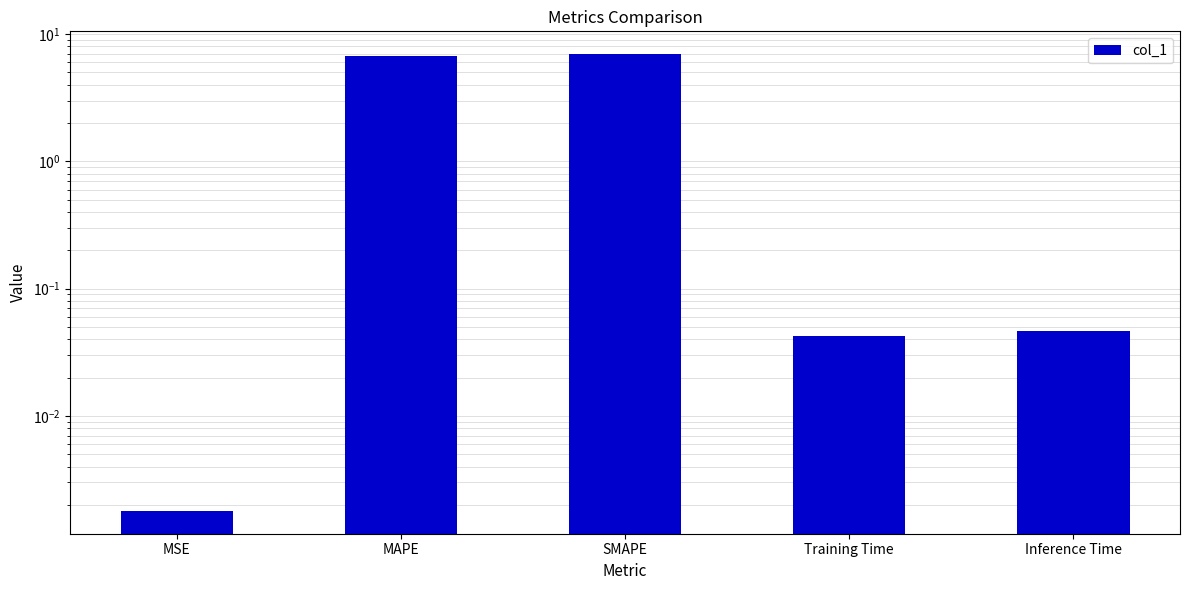

What is the sum of all values?

13.7